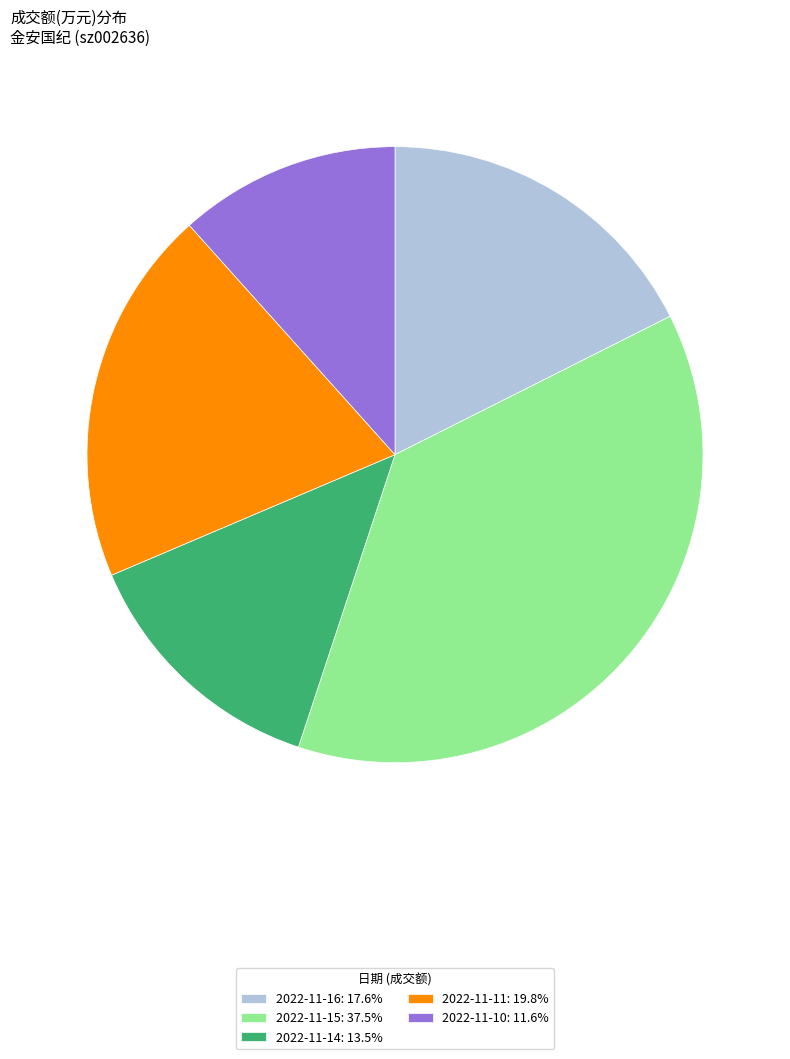

True or false: 2022-11-16 accounts for 18% of the total.

True